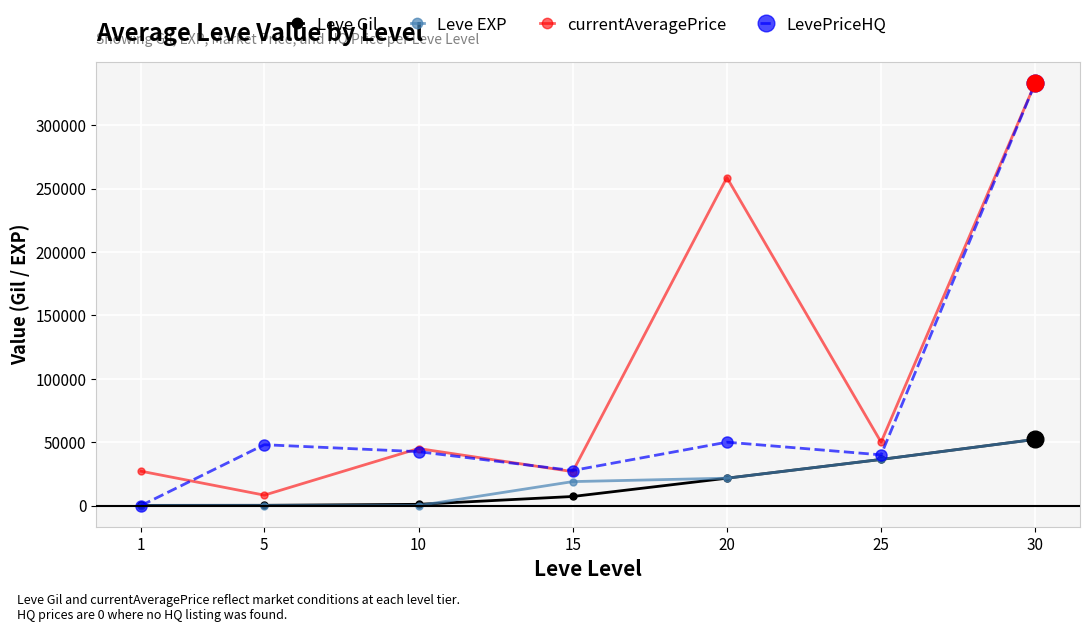

The value of LevePriceHQ at 10 is 21616. True or false?

False